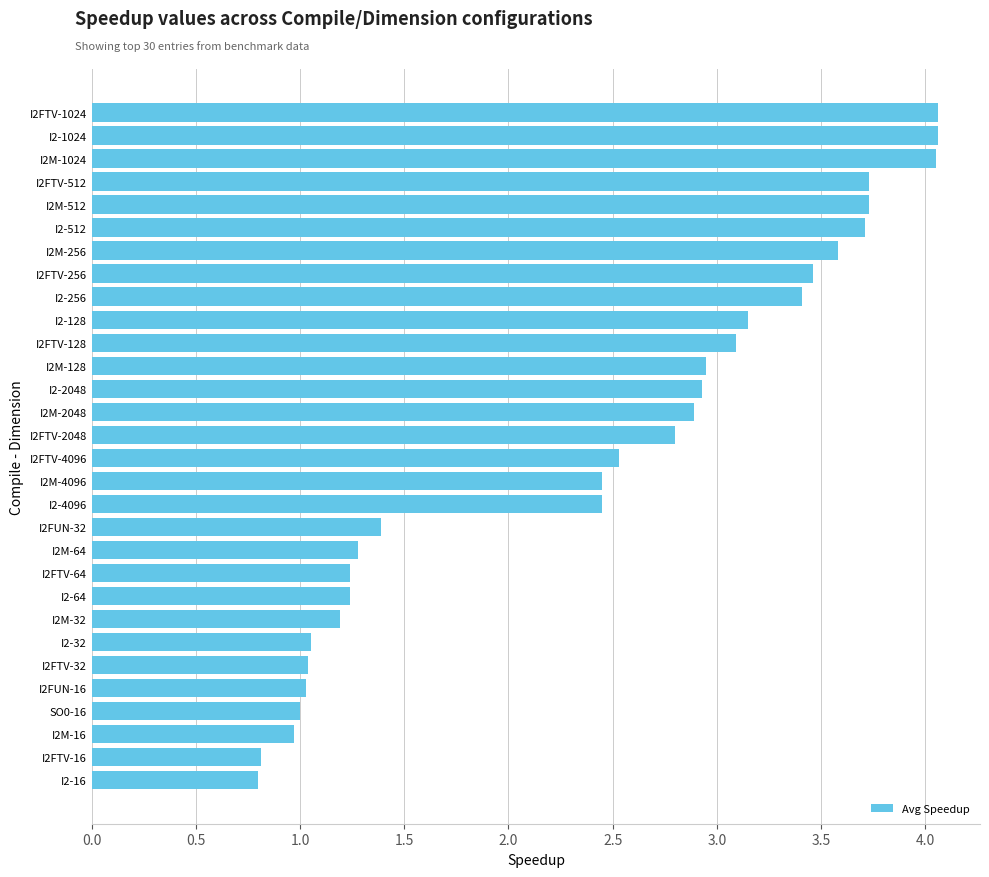

What is the greatest value displayed?

4.1